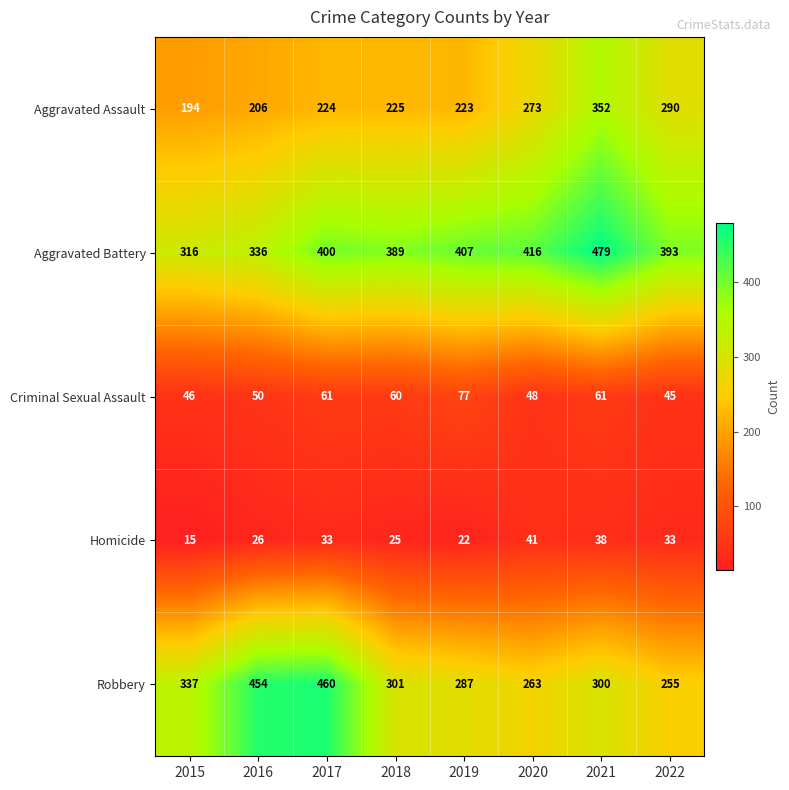

Rank the categories by Aggravated Assault value from lowest to highest.

2015, 2016, 2019, 2017, 2018, 2020, 2022, 2021